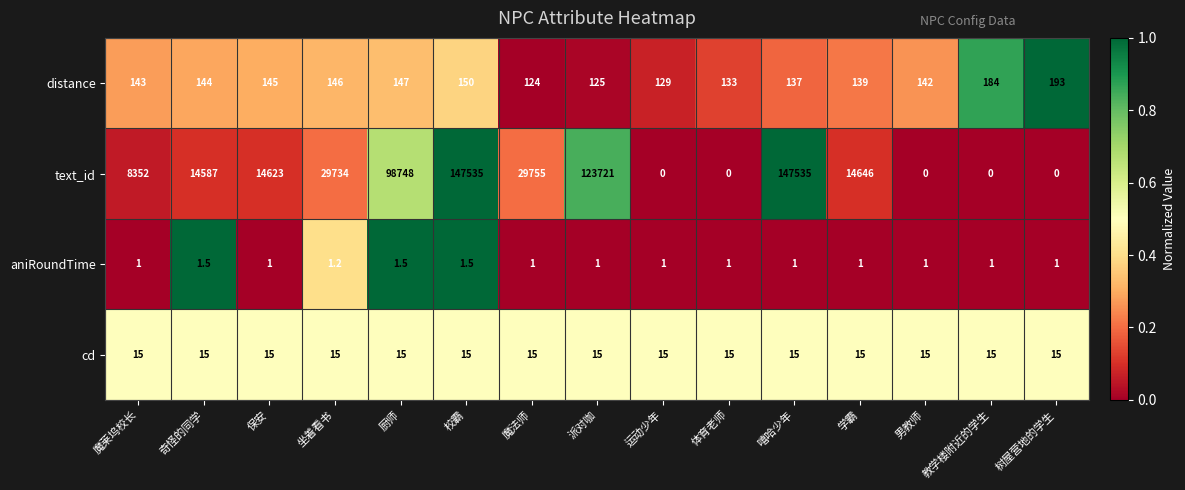

At which category is the sum across all series the highest?

校霸